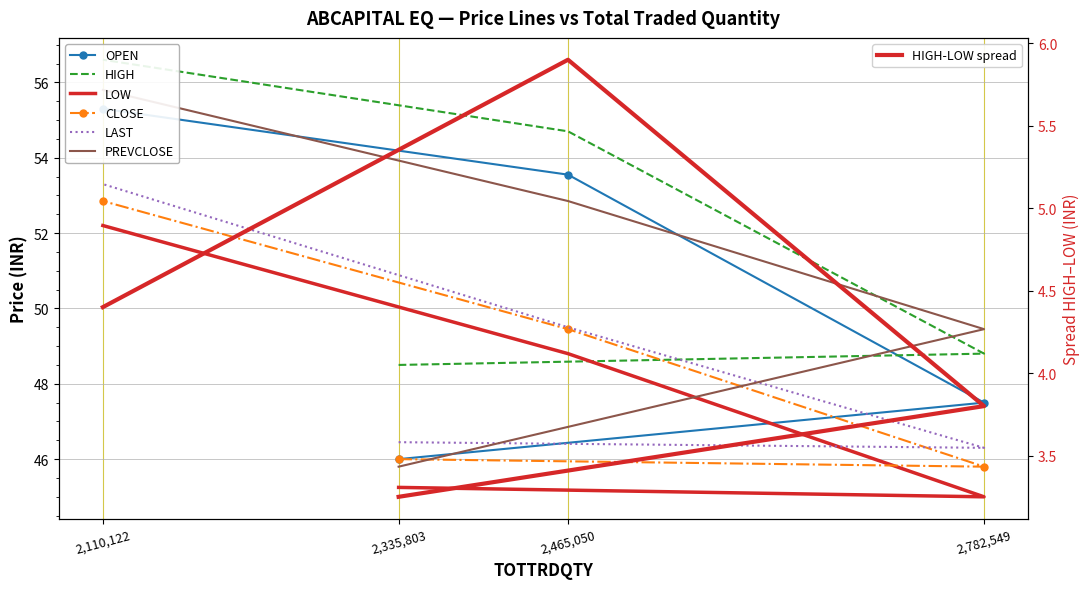

Where is PREVCLOSE nearest to the value 50?

2782549